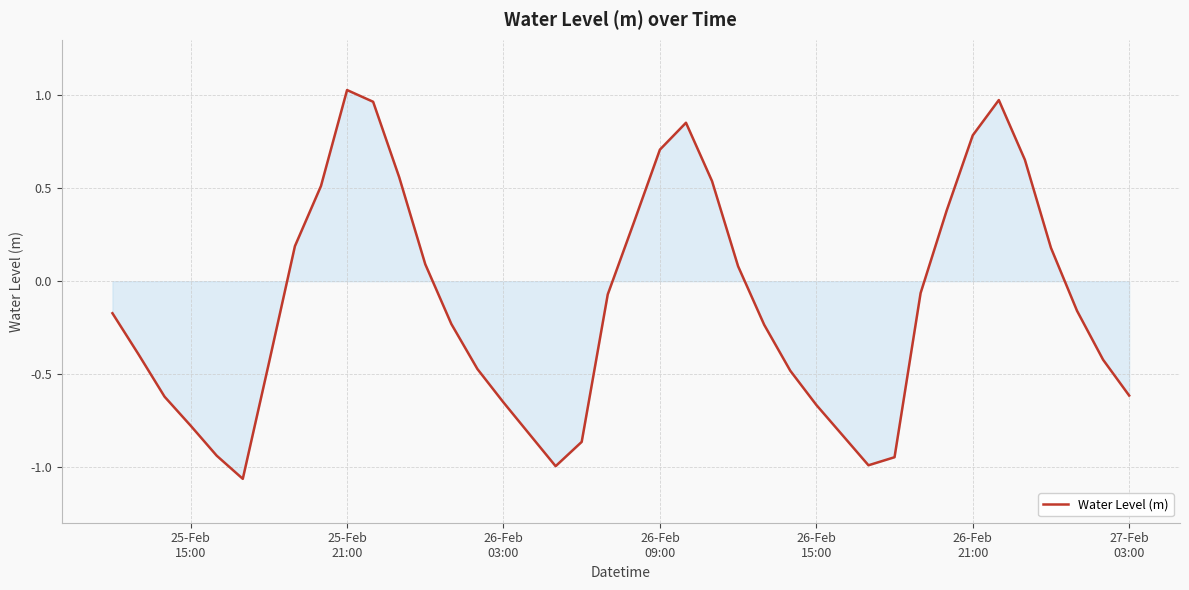

What is the difference between the maximum and minimum values?

2.1